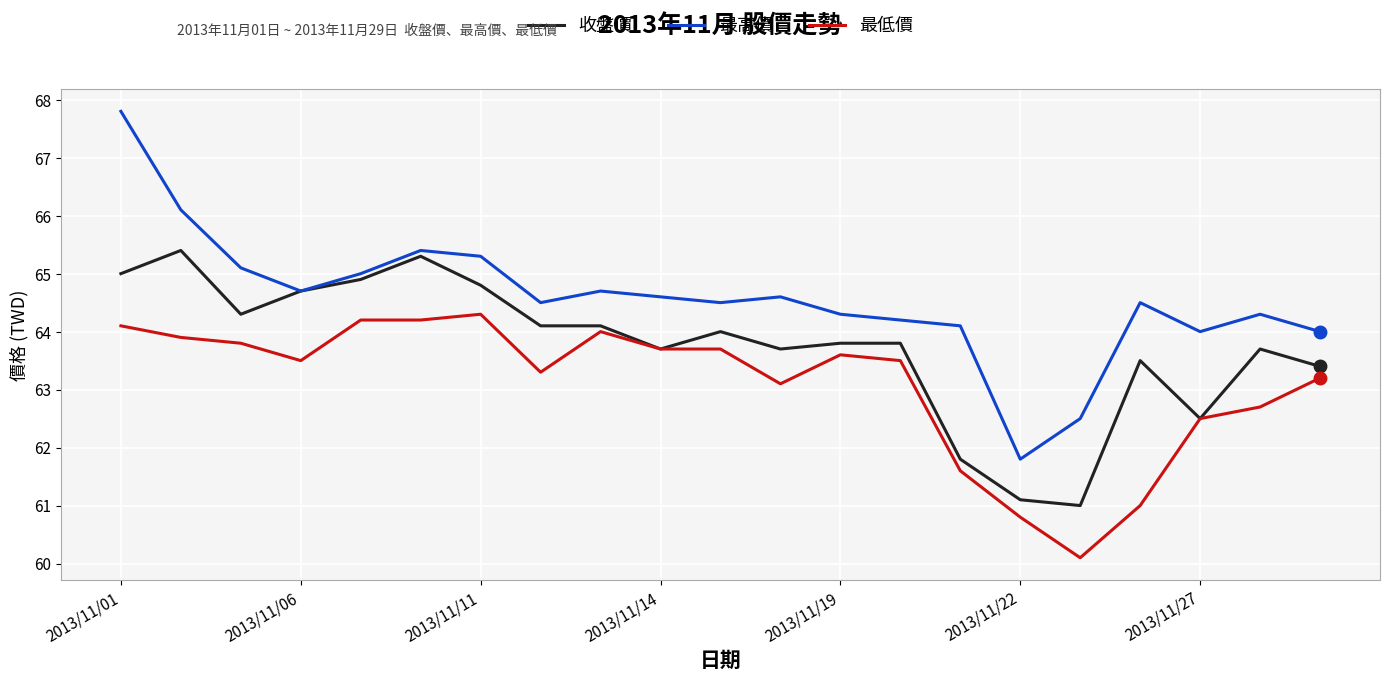

Which series has the largest range (max minus min)?

最高價